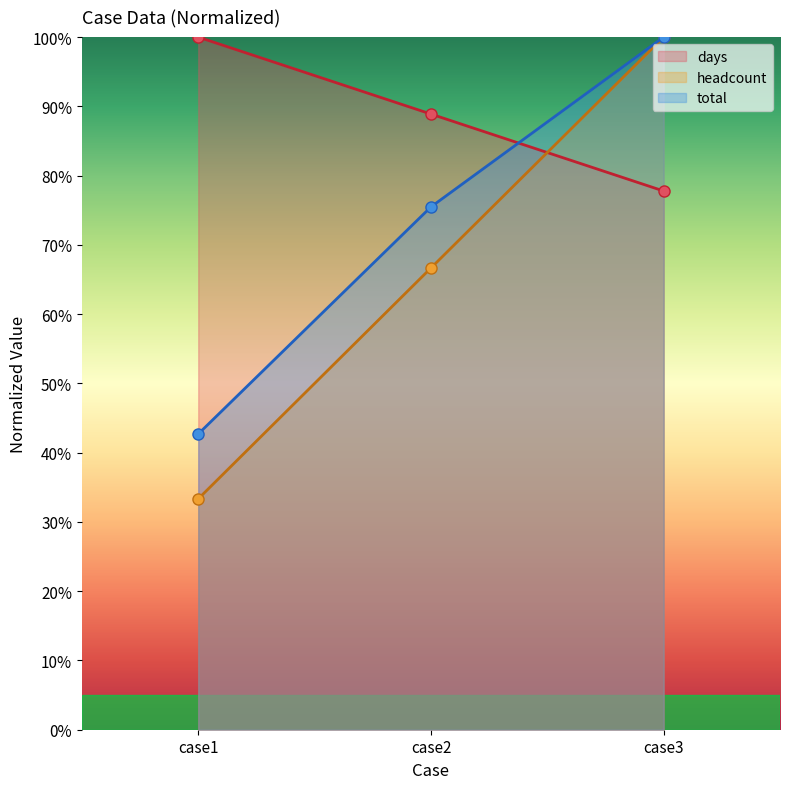

True or false: days has a value of 88.9 at case2.

True